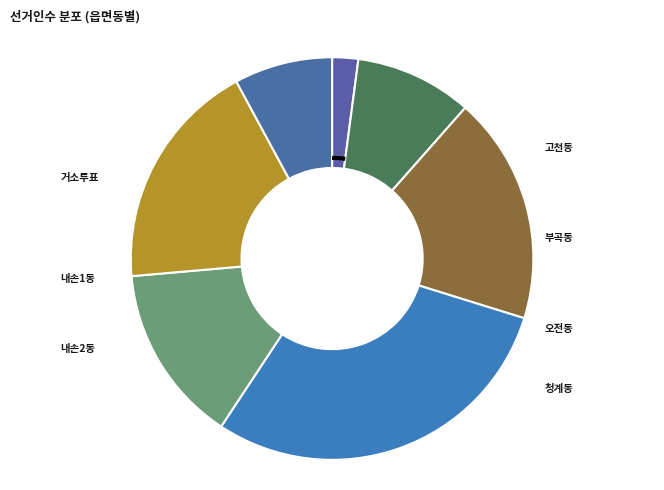

Is 내손1동 the majority of the pie?

No